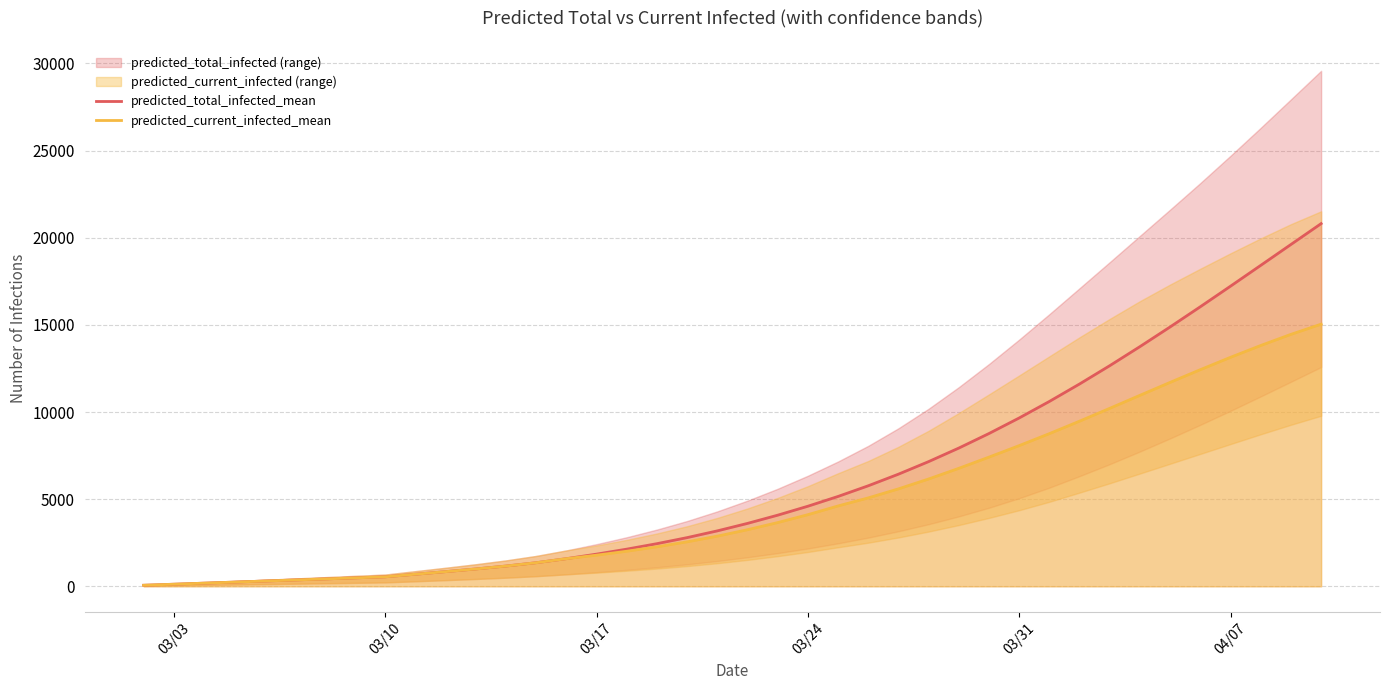

What is the highest value of the predicted_current_infected_mean series?

15039